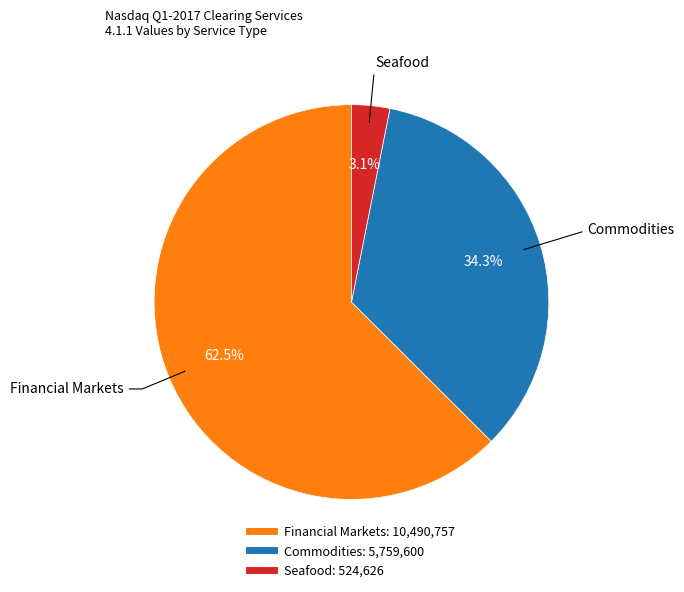

Which category has the biggest portion of the pie?

Financial Markets